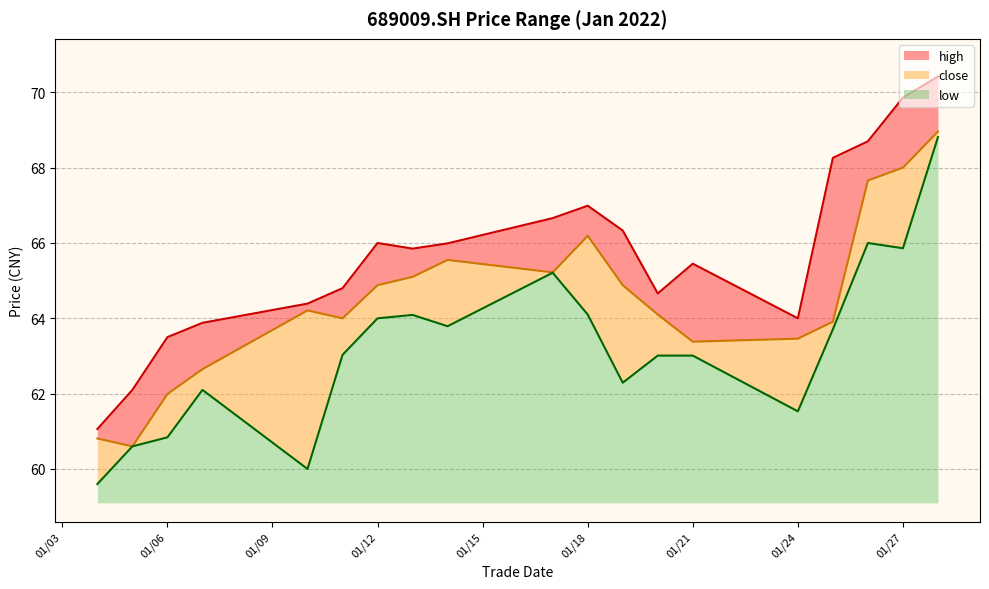

Which category has the lowest value in the low series?

20220104